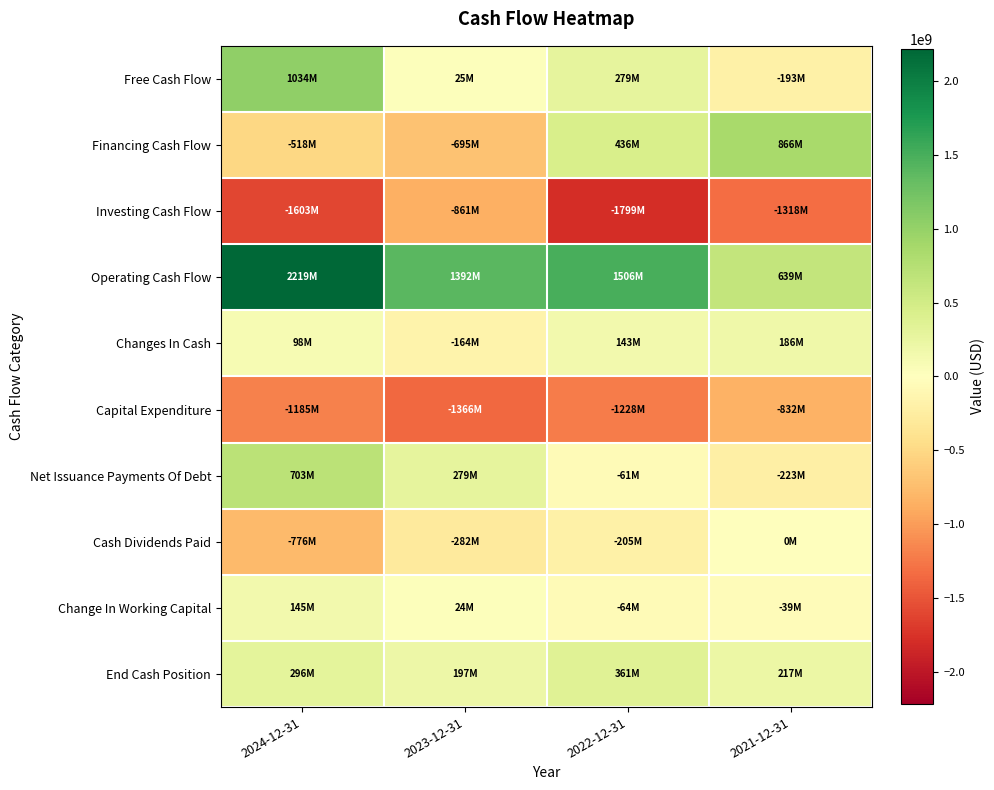

Count the number of categories in the chart.

4